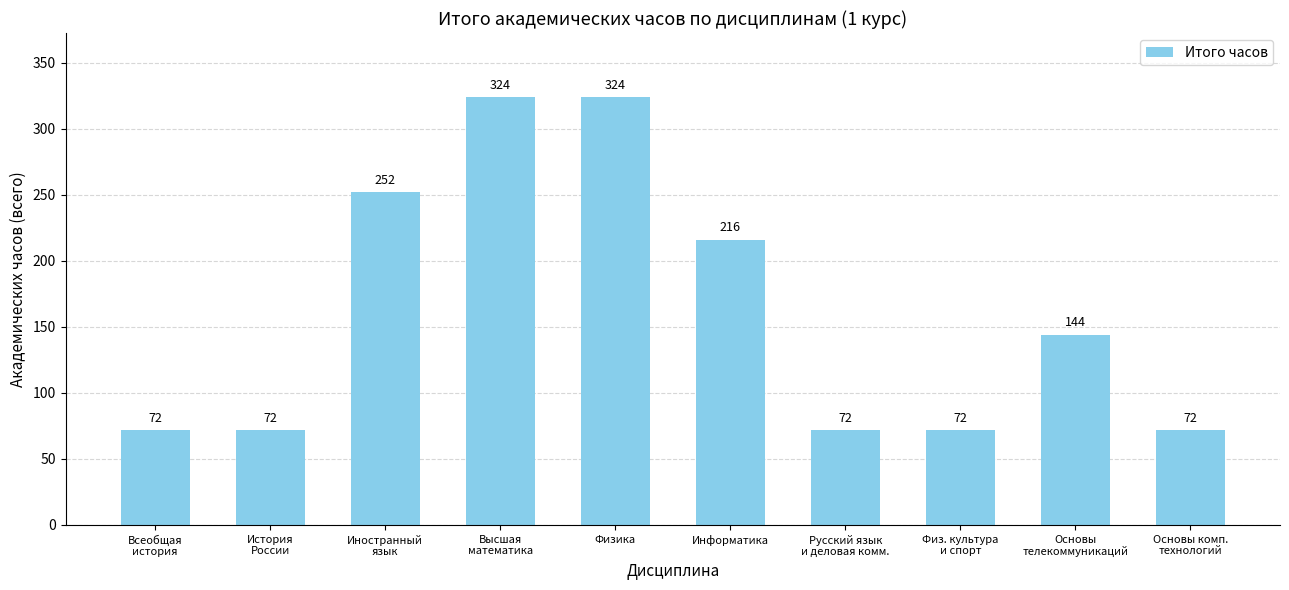

Does the chart contain any negative values?

No